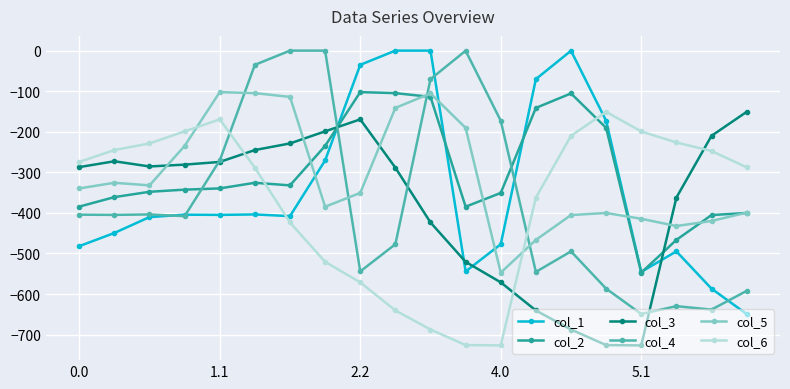

What is the lowest value of the col_2 series?

-547.3